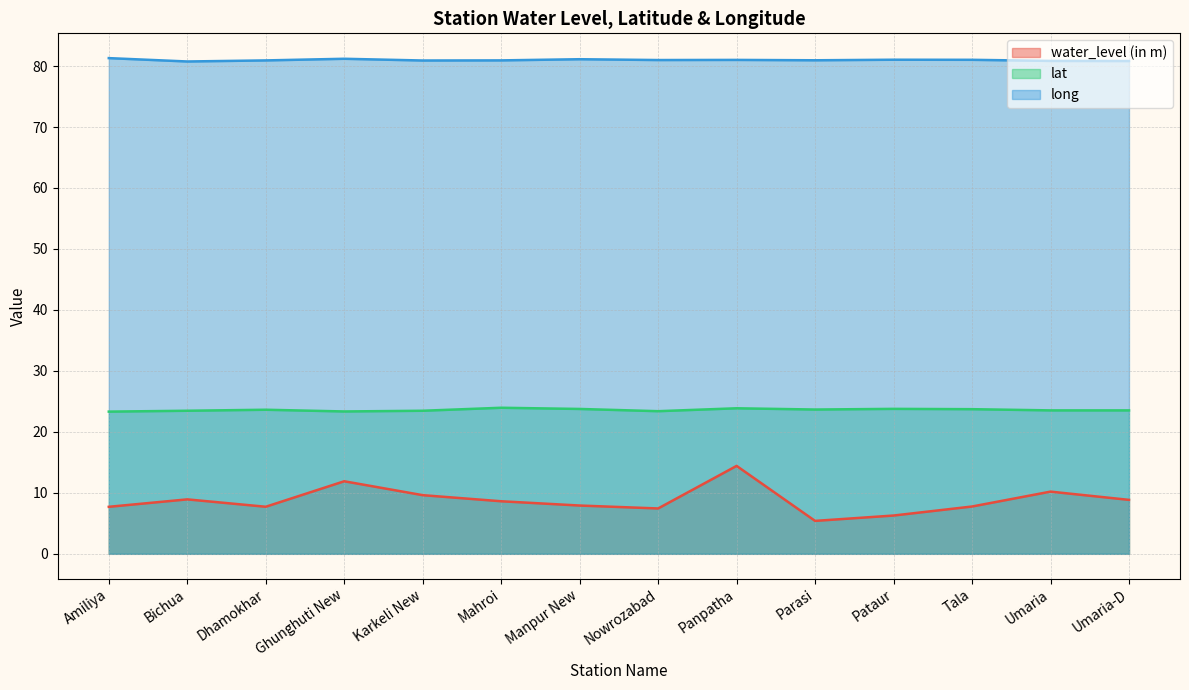

What position from the left is Bichua?

2